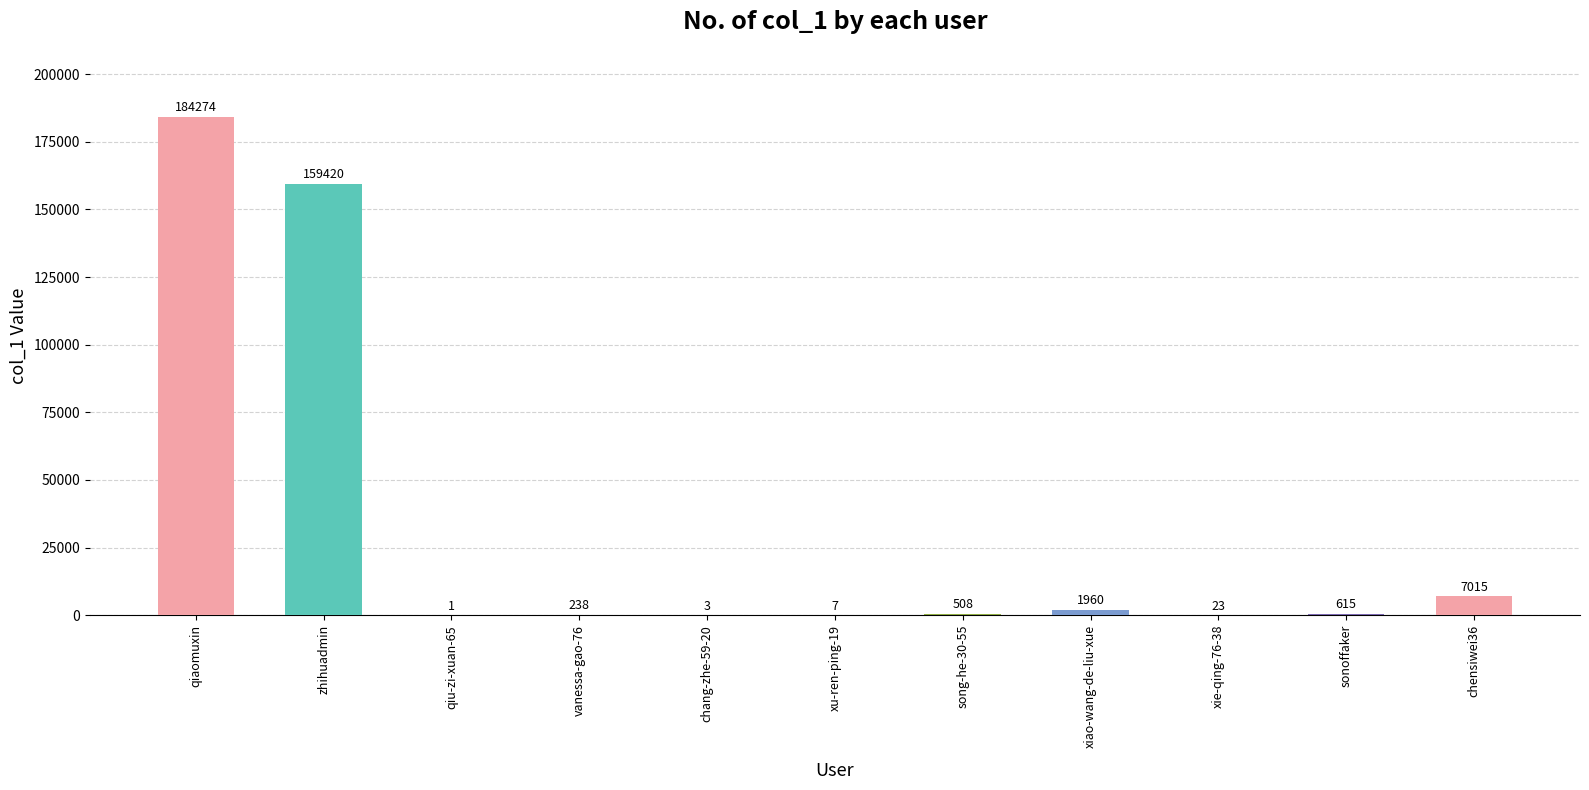

What is the greatest value displayed?

184274